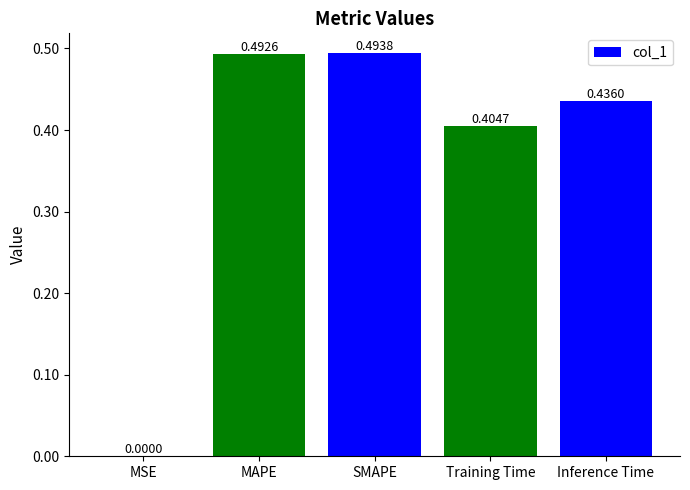

Which has a higher value, Training Time or MAPE?

MAPE